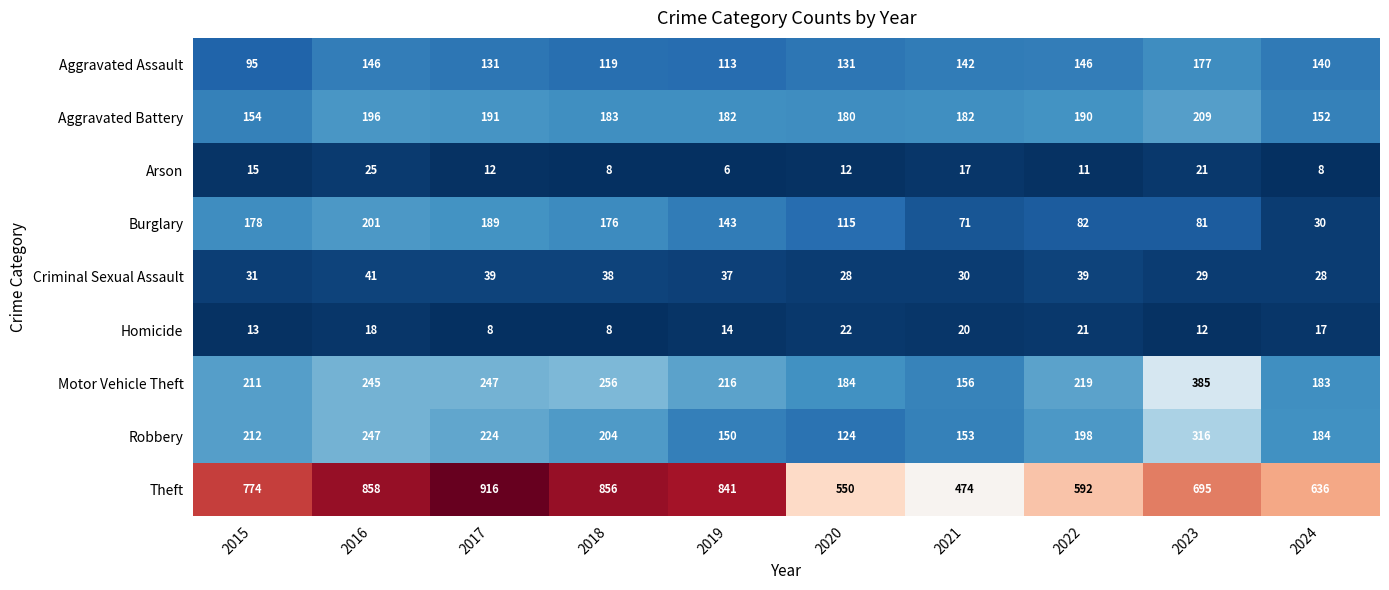

What is the difference between the highest and lowest values at 2015?

761